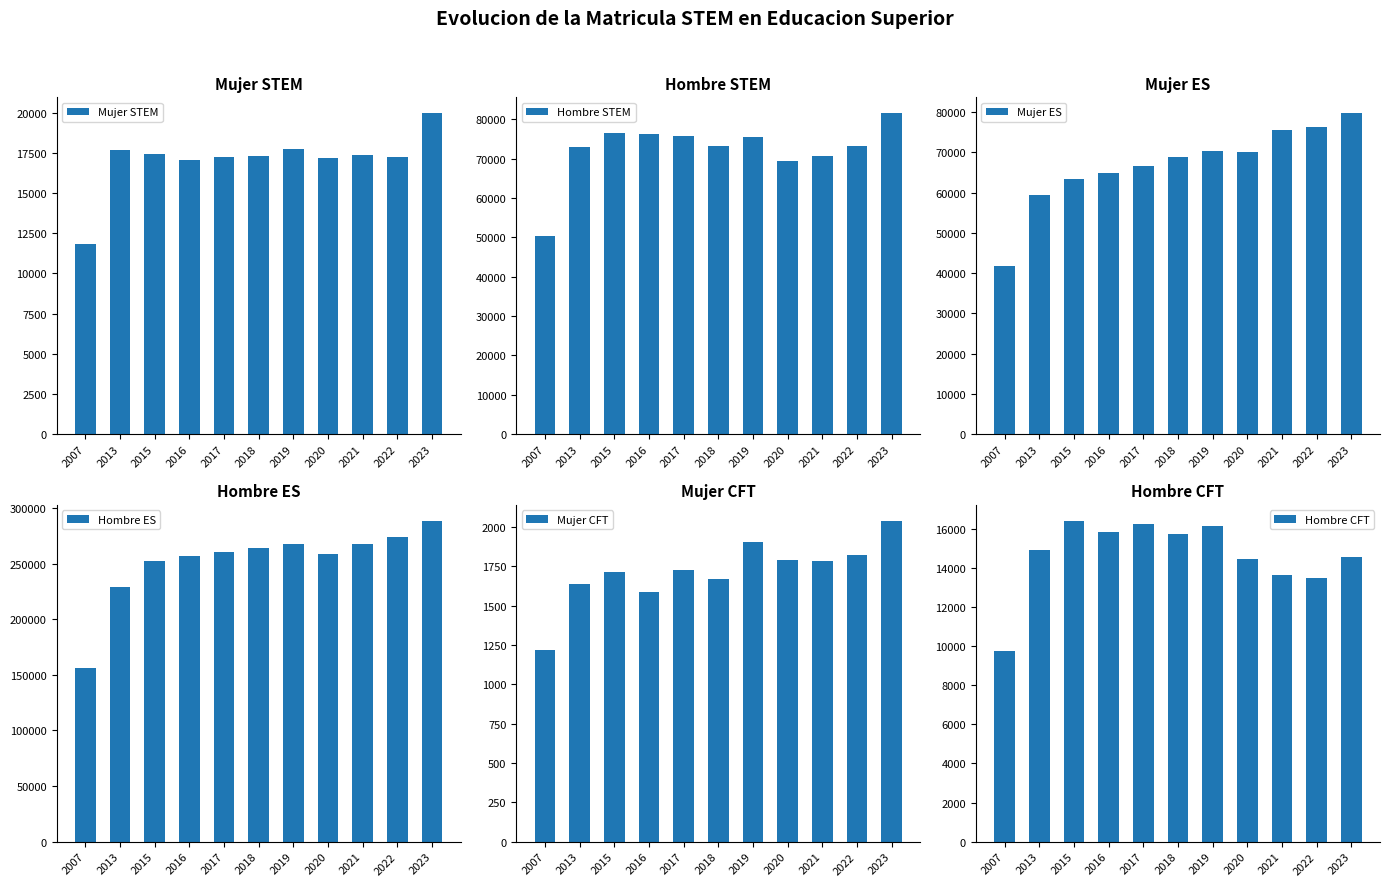

Read the Hombre CFT value at 2018.

15724